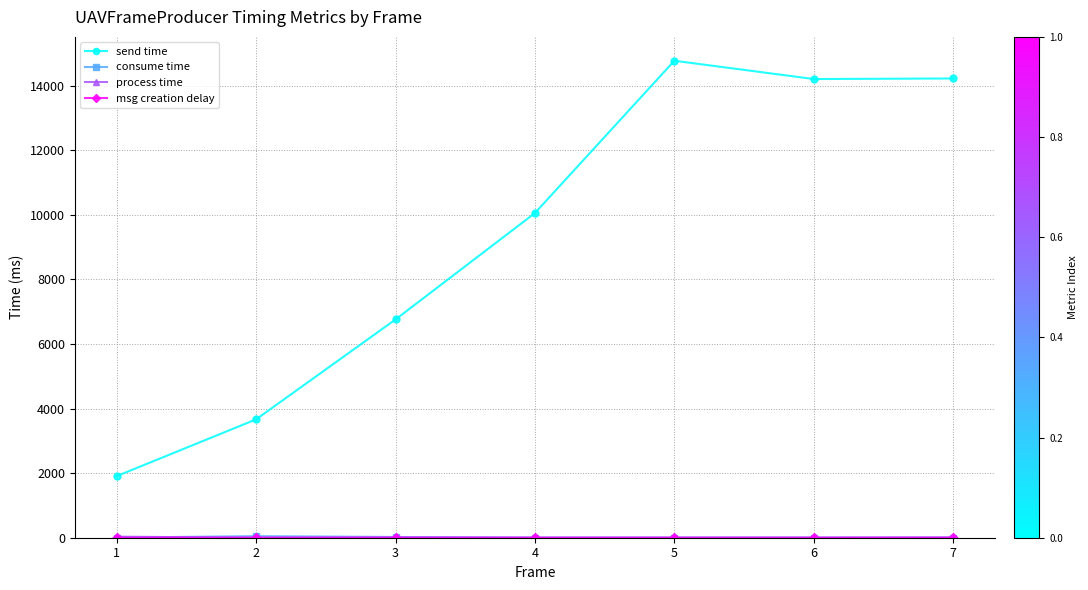

Does the chart display data point markers on the line(s)?

Yes